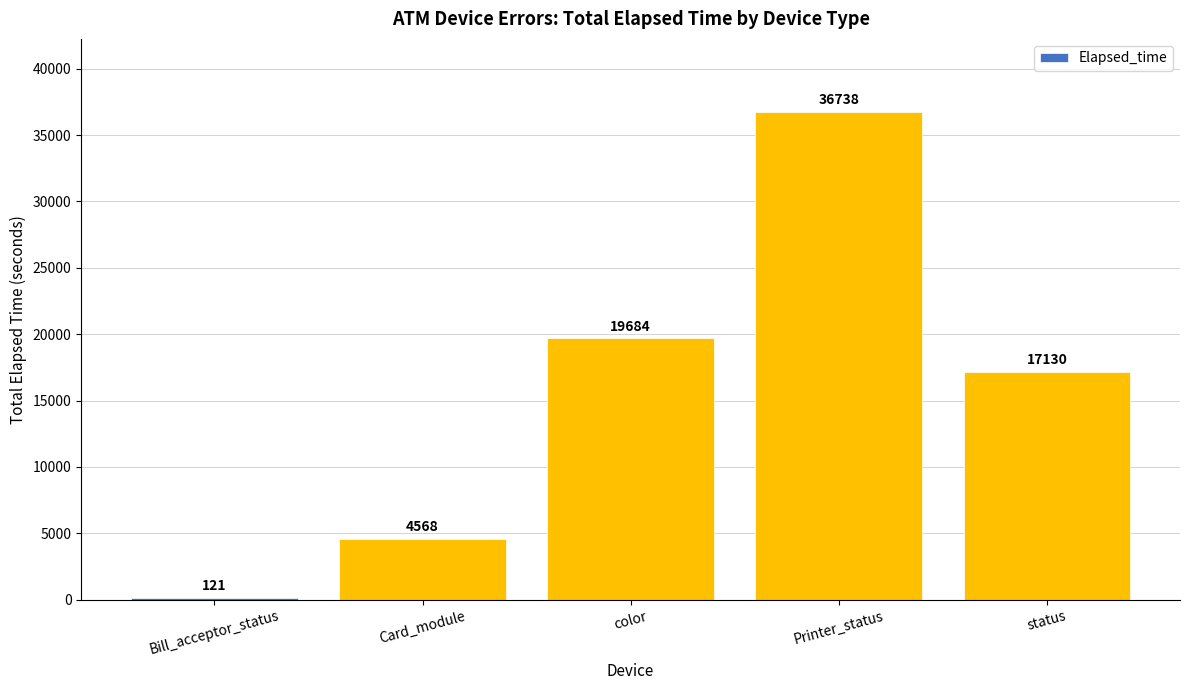

Are the bars horizontal?

No